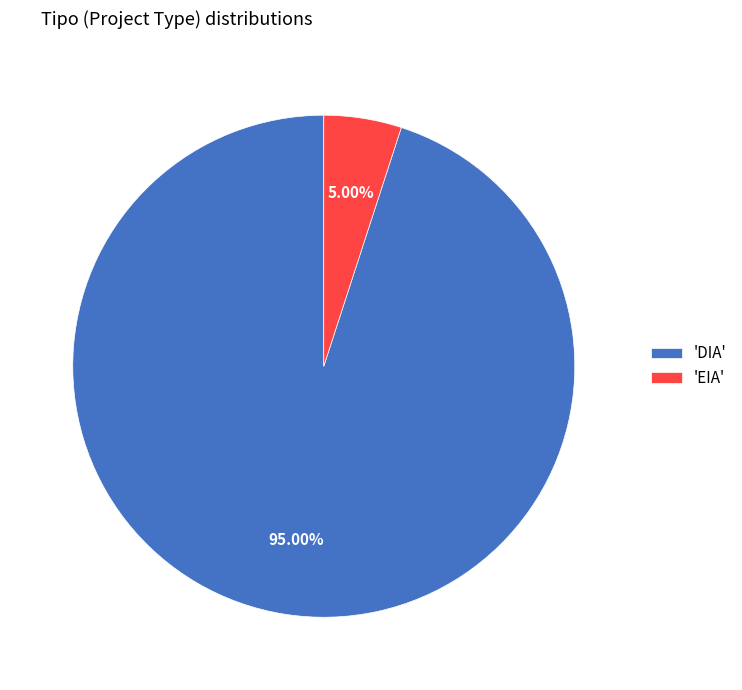

Rank the categories by value from lowest to highest.

'EIA', 'DIA'